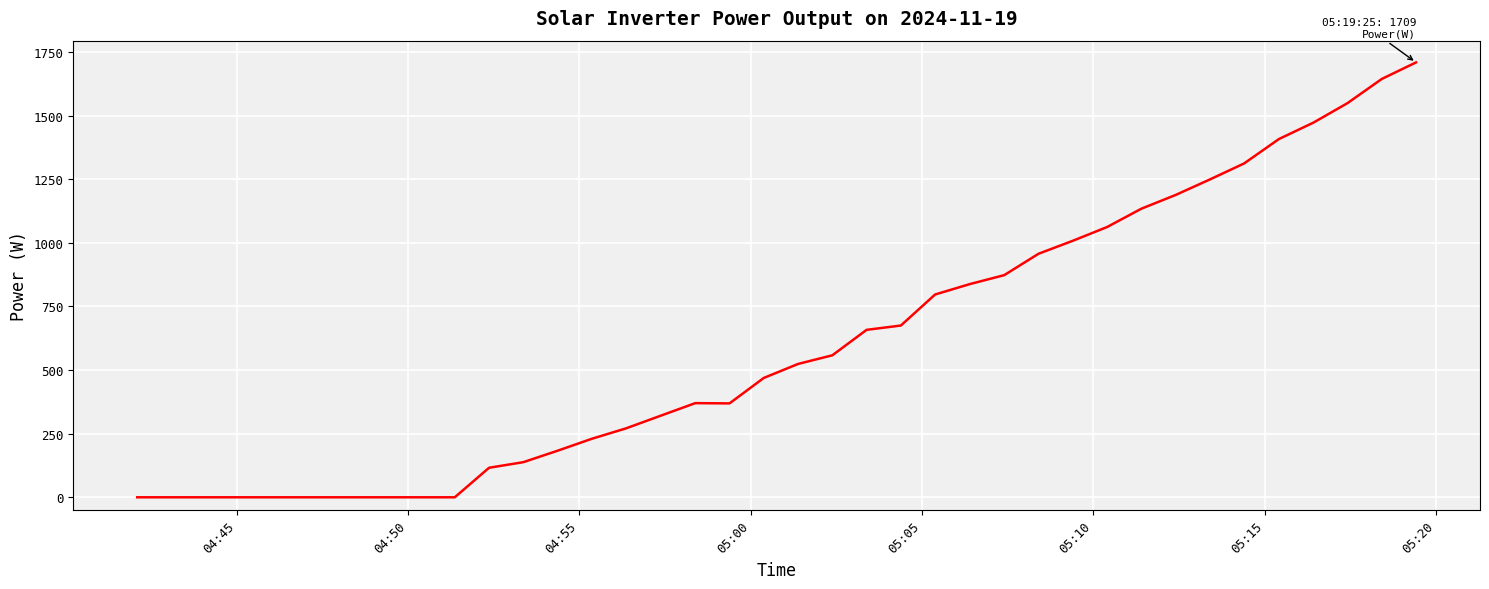

Is it true that the value at 31 is 1134?

True